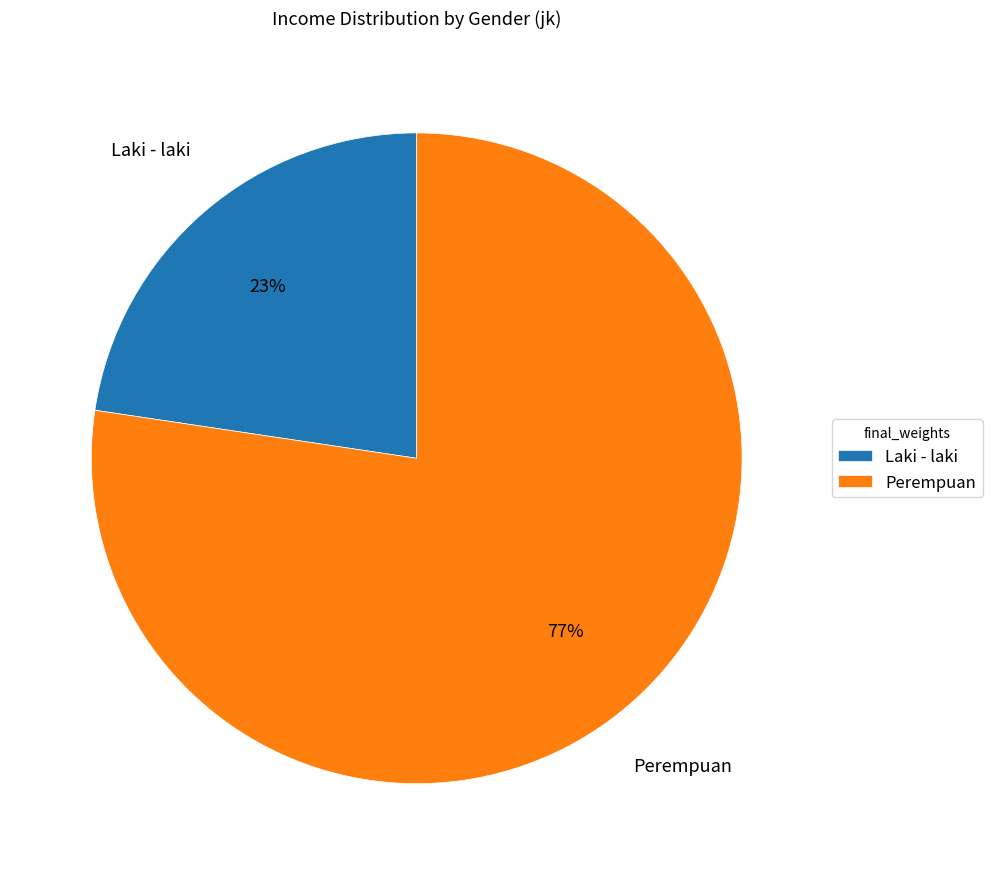

To the nearest percent, what is the average slice percentage?

50%